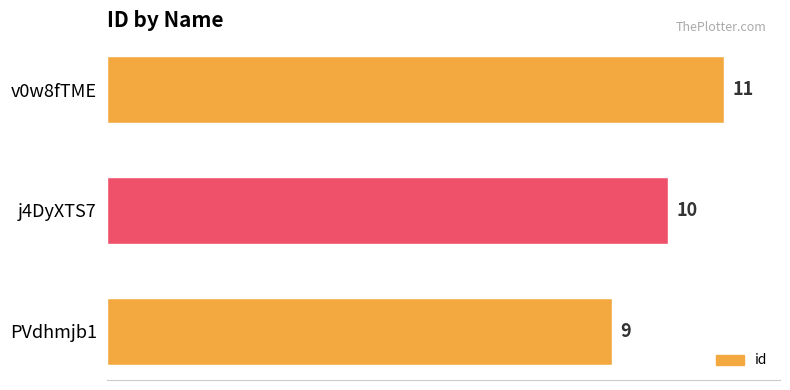

Count the values in the range 9 to 11.

3